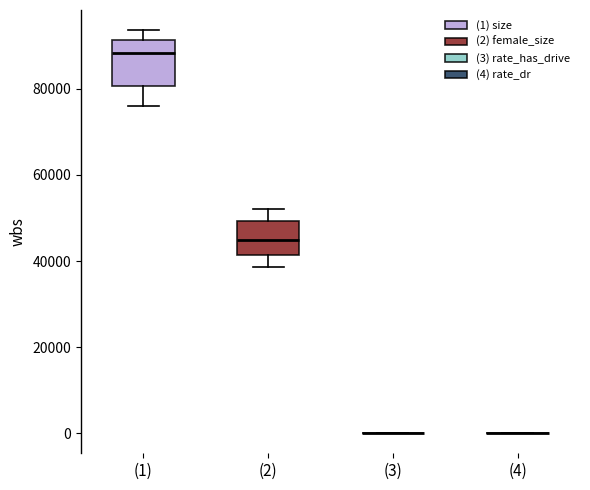

Reading left to right, read every box against the y-axis: the position of its median line, the range the box covers, and the ends of its whiskers. The values are not printed on the chart, so give them approximately, as read against the axis.

(1): median 88000, box 80000 to 92000, whiskers 76000 to 94000
(2): median 44000, box 42000 to 50000, whiskers 38000 to 52000
(3): box collapsed to a line at 0, whiskers 0 to 0
(4): box collapsed to a line at 0, whiskers 0 to 0